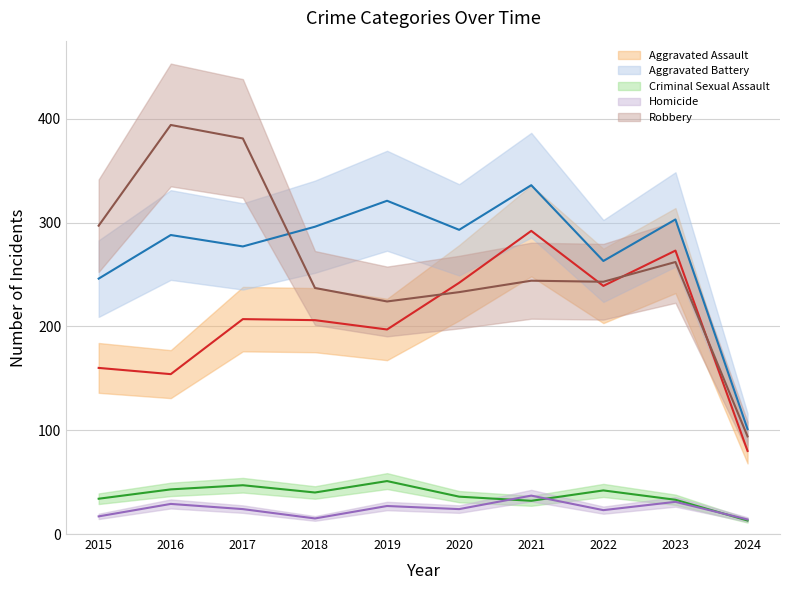

Reading right to left, what are all the values shown in this chart?

Aggravated Assault: 2024=80	2023=273	2022=239	2021=292	2020=242	2019=197	2018=206	2017=207	2016=154	2015=160
Aggravated Battery: 2024=101	2023=303	2022=263	2021=336	2020=293	2019=321	2018=296	2017=277	2016=288	2015=246
Criminal Sexual Assault: 2024=13	2023=33	2022=42	2021=32	2020=36	2019=51	2018=40	2017=47	2016=43	2015=34
Homicide: 2024=14	2023=31	2022=23	2021=37	2020=24	2019=27	2018=15	2017=24	2016=29	2015=17
Robbery: 2024=94	2023=262	2022=243	2021=244	2020=233	2019=224	2018=237	2017=381	2016=394	2015=297